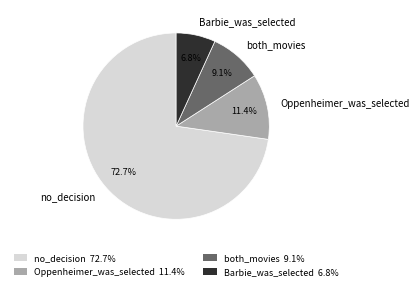

Is it true that Oppenheimer_was_selected is 11% of the pie?

True